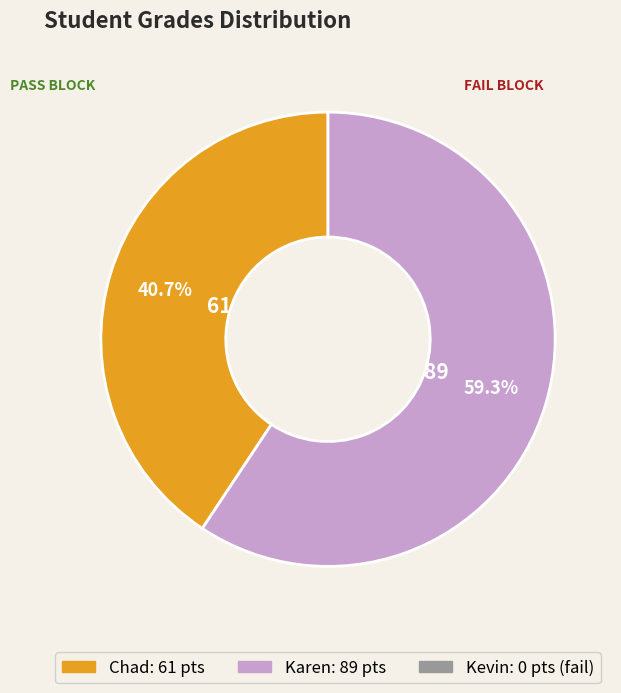

Does any single category account for the majority?

Yes